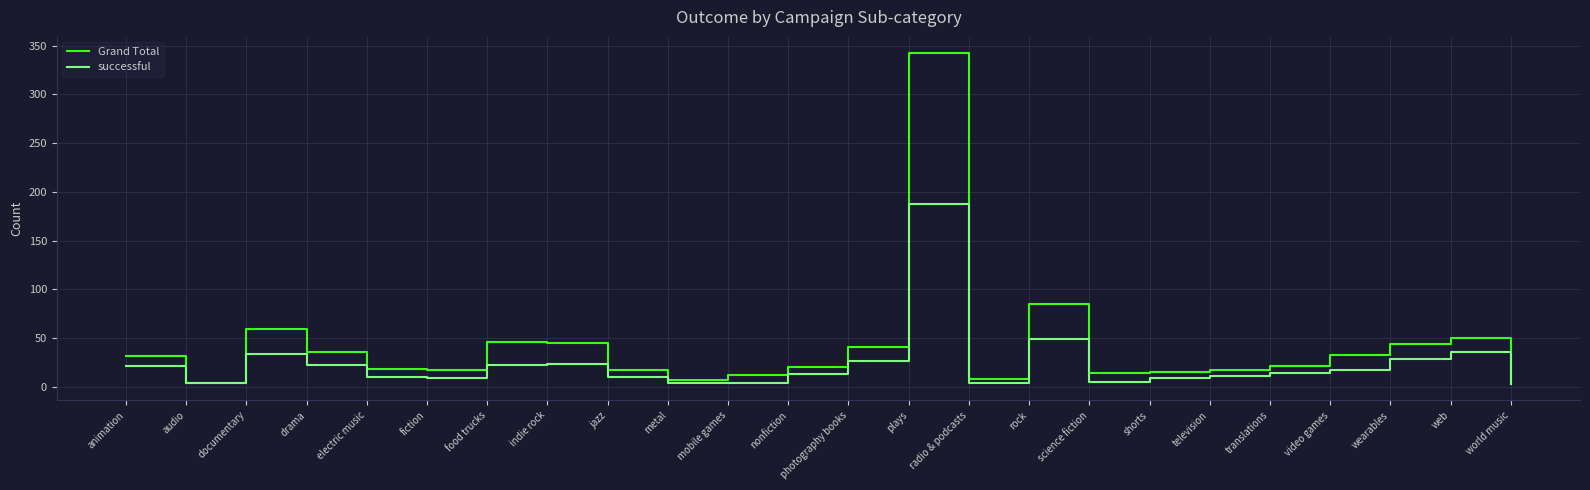

What are all the series names shown in the legend?

Grand Total, successful